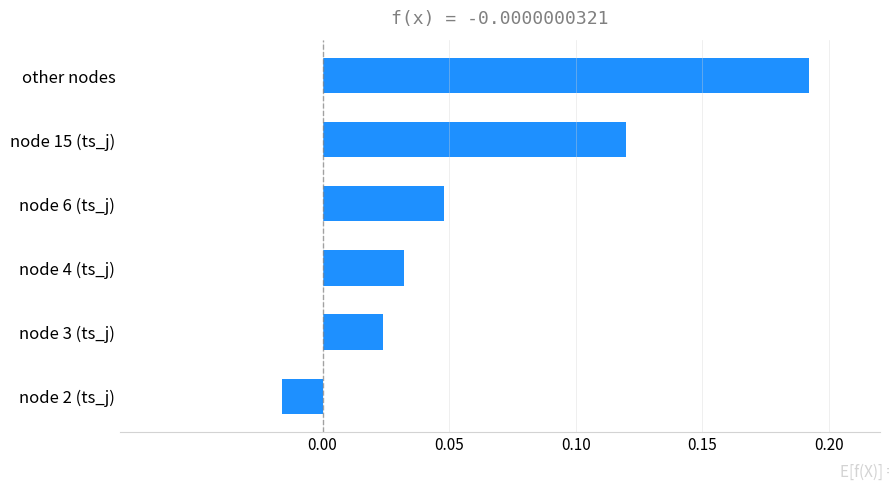

Are the bars horizontal?

Yes